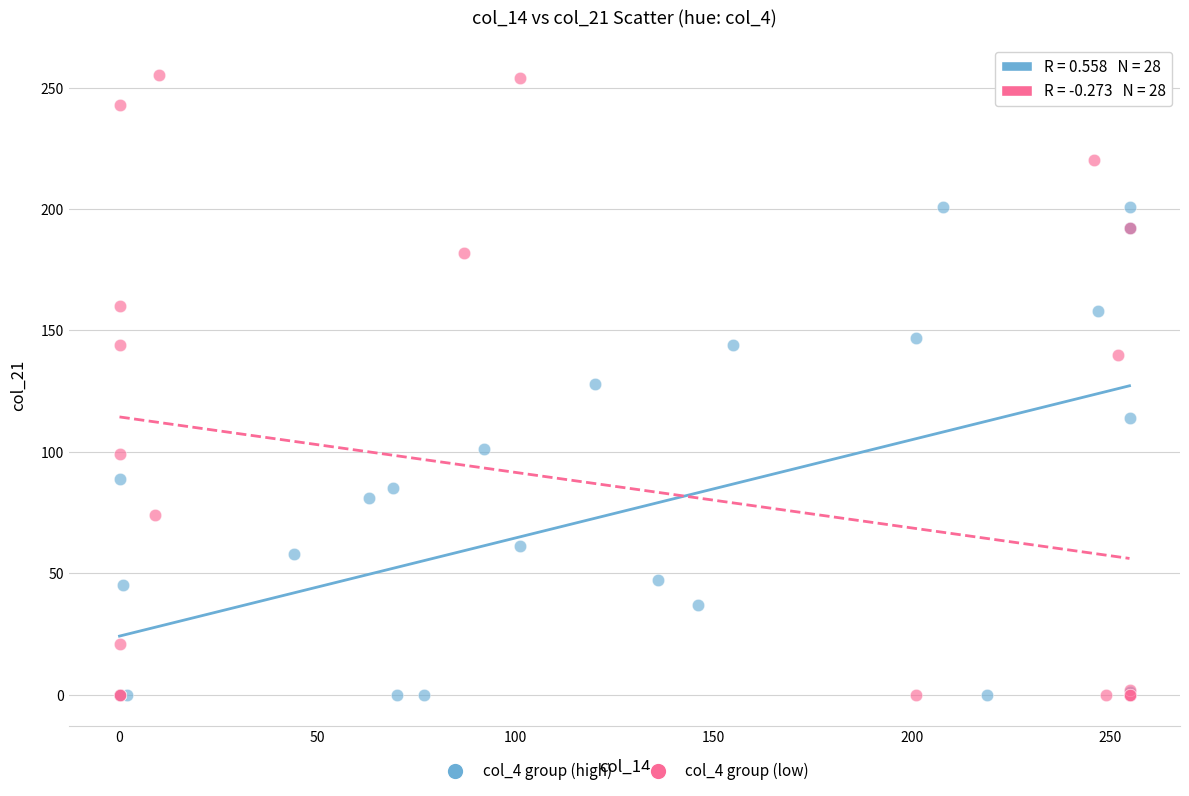

Which series has the largest Y range (max minus min)?

col_4 group (low)